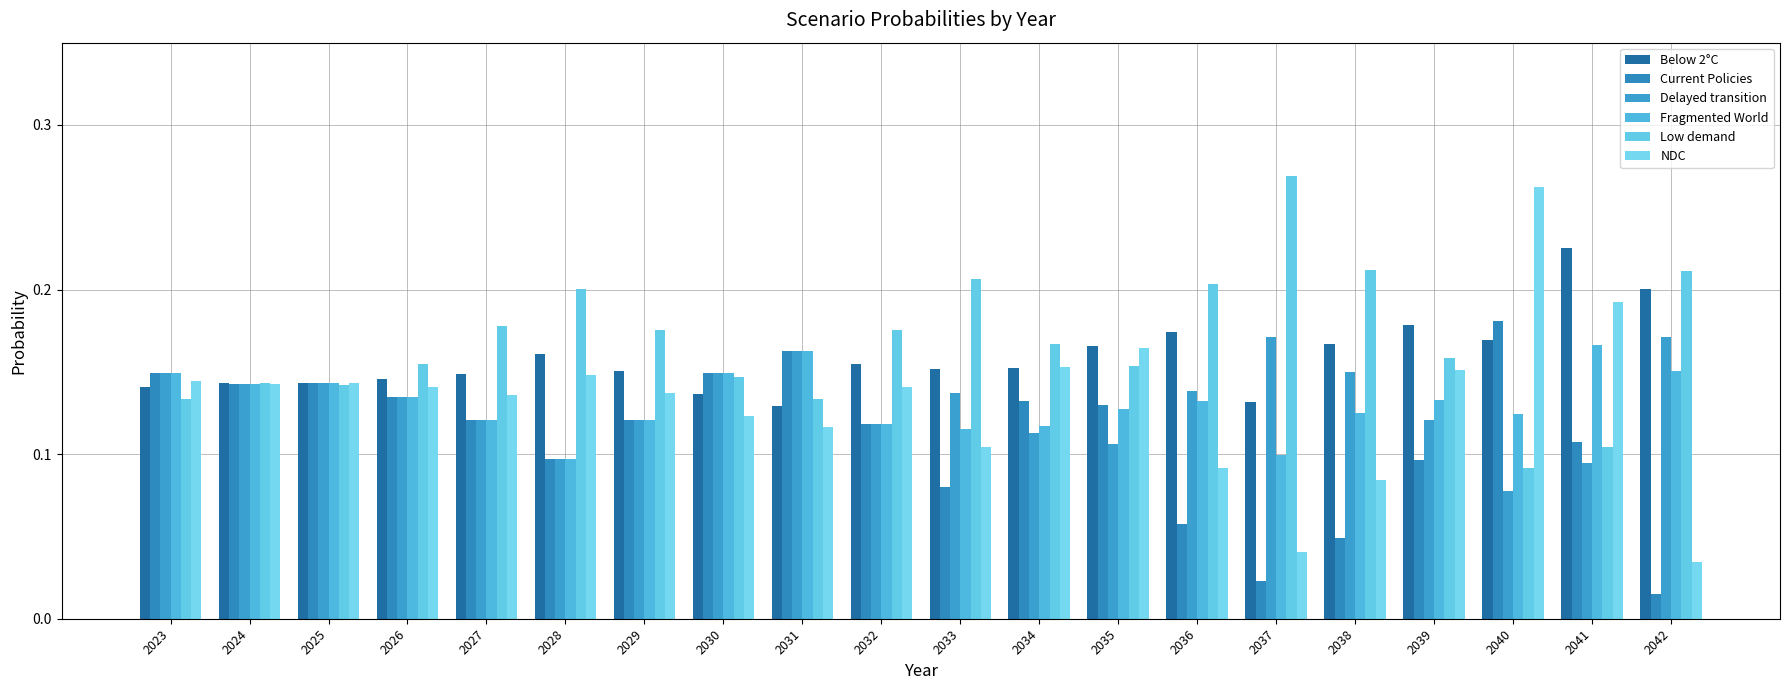

The Current Policies series shows 0.0 at 2027. True or false?

False